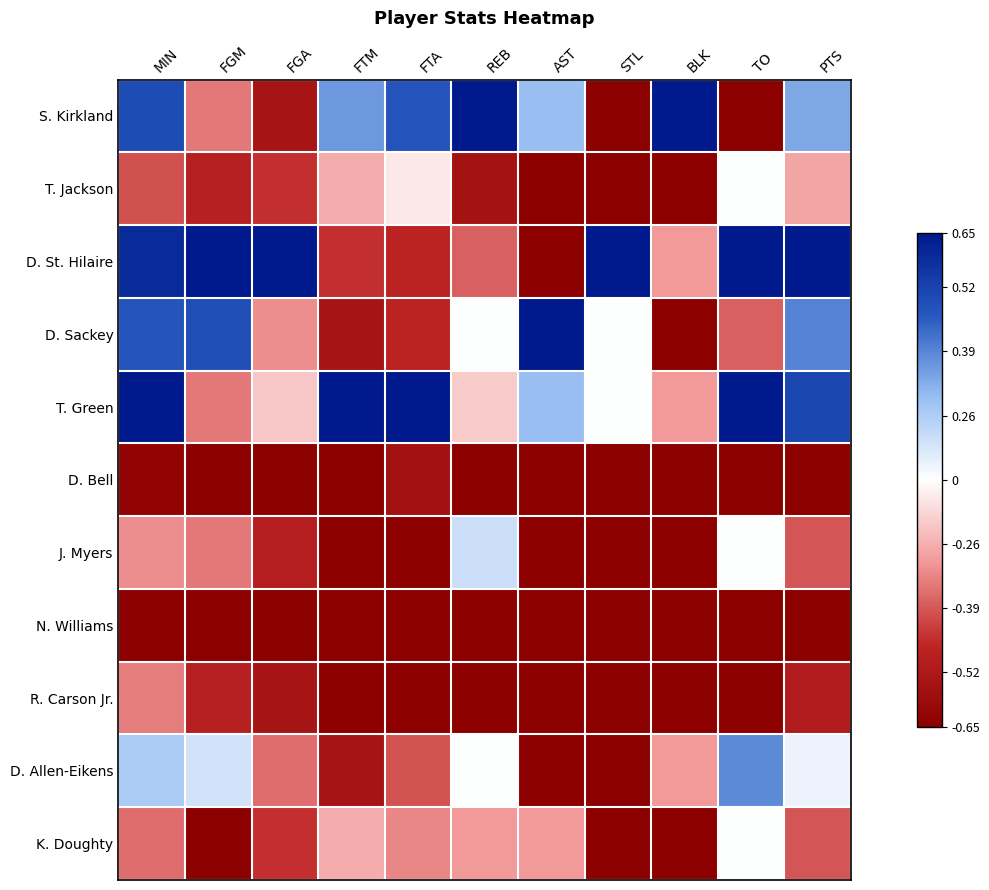

Reading right to left, list all the values displayed in this chart.

S. Kirkland: PTS=0.4	TO=-1.0	BLK=1.0	STL=-1.0	AST=0.3	REB=1.0	FTA=0.7	FTM=0.5	FGA=-0.8	FGM=-0.4	MIN=0.7
T. Jackson: PTS=-0.3	TO=0.0	BLK=-1.0	STL=-1.0	AST=-1.0	REB=-0.8	FTA=-0.1	FTM=-0.3	FGA=-0.6	FGM=-0.7	MIN=-0.5
D. St. Hilaire: PTS=1.0	TO=1.0	BLK=-0.3	STL=1.0	AST=-1.0	REB=-0.5	FTA=-0.7	FTM=-0.6	FGA=1.0	FGM=1.0	MIN=0.9
D. Sackey: PTS=0.5	TO=-0.5	BLK=-1.0	STL=0.0	AST=1.0	REB=0.0	FTA=-0.7	FTM=-0.8	FGA=-0.4	FGM=0.7	MIN=0.7
T. Green: PTS=0.8	TO=1.0	BLK=-0.3	STL=0.0	AST=0.3	REB=-0.2	FTA=1.0	FTM=1.0	FGA=-0.2	FGM=-0.4	MIN=1.0
D. Bell: PTS=-1.0	TO=-1.0	BLK=-1.0	STL=-1.0	AST=-1.0	REB=-1.0	FTA=-0.8	FTM=-1.0	FGA=-1.0	FGM=-1.0	MIN=-1.0
J. Myers: PTS=-0.5	TO=0.0	BLK=-1.0	STL=-1.0	AST=-1.0	REB=0.2	FTA=-1.0	FTM=-1.0	FGA=-0.7	FGM=-0.4	MIN=-0.4
N. Williams: PTS=-1.0	TO=-1.0	BLK=-1.0	STL=-1.0	AST=-1.0	REB=-1.0	FTA=-1.0	FTM=-1.0	FGA=-1.0	FGM=-1.0	MIN=-1.0
R. Carson Jr.: PTS=-0.8	TO=-1.0	BLK=-1.0	STL=-1.0	AST=-1.0	REB=-1.0	FTA=-1.0	FTM=-1.0	FGA=-0.8	FGM=-0.7	MIN=-0.4
D. Allen-Eikens: PTS=0.1	TO=0.5	BLK=-0.3	STL=-1.0	AST=-1.0	REB=0.0	FTA=-0.5	FTM=-0.8	FGA=-0.5	FGM=0.1	MIN=0.3
K. Doughty: PTS=-0.5	TO=0.0	BLK=-1.0	STL=-1.0	AST=-0.3	REB=-0.3	FTA=-0.4	FTM=-0.3	FGA=-0.6	FGM=-1.0	MIN=-0.5